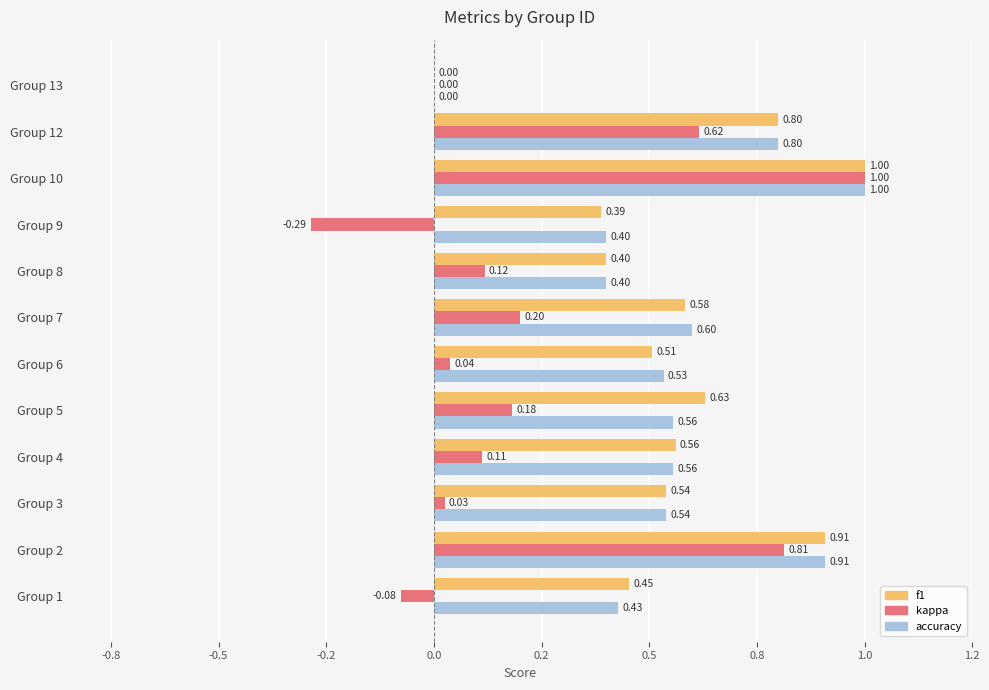

Reading left to right, transcribe all the data shown in this chart.

f1: 0.5	0.9	0.5	0.6	0.6	0.5	0.6	0.4	0.4	1.0	0.8	0.0
kappa: -0.1	0.8	0.0	0.1	0.2	0.0	0.2	0.1	-0.3	1.0	0.6	0.0
accuracy: 0.4	0.9	0.5	0.6	0.6	0.5	0.6	0.4	0.4	1.0	0.8	0.0